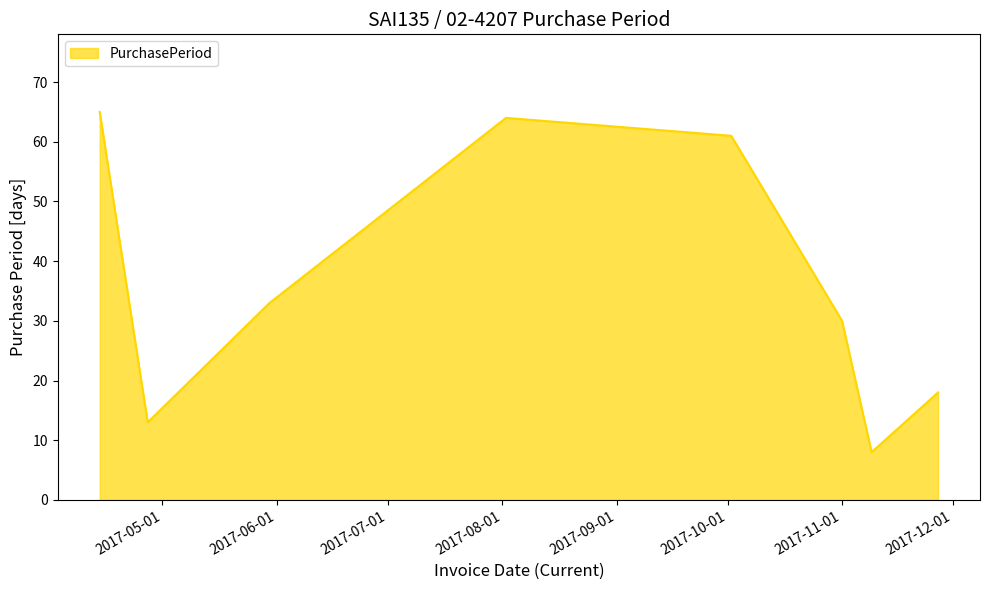

How many interior local peaks (higher than both neighbors) does the data have?

1